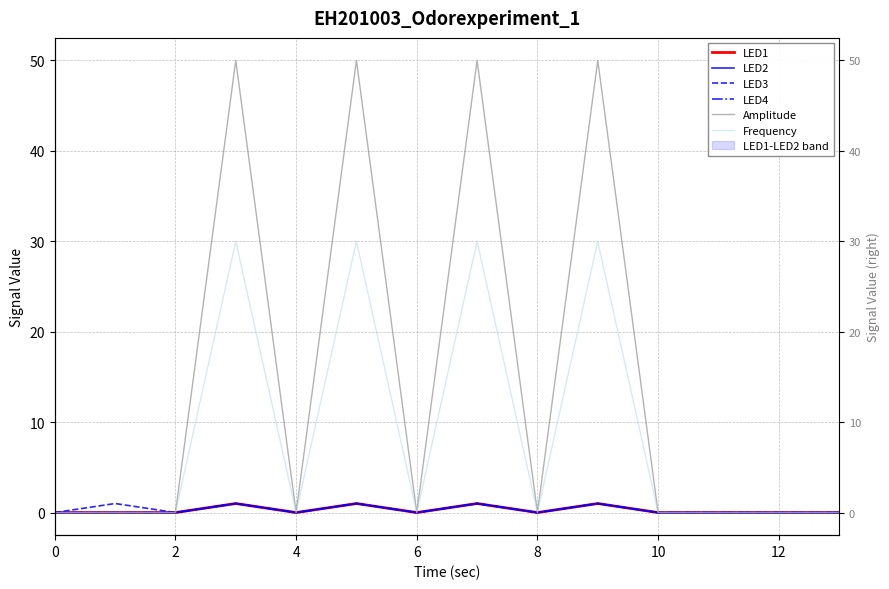

Which series has the largest range (max minus min)?

Amplitude